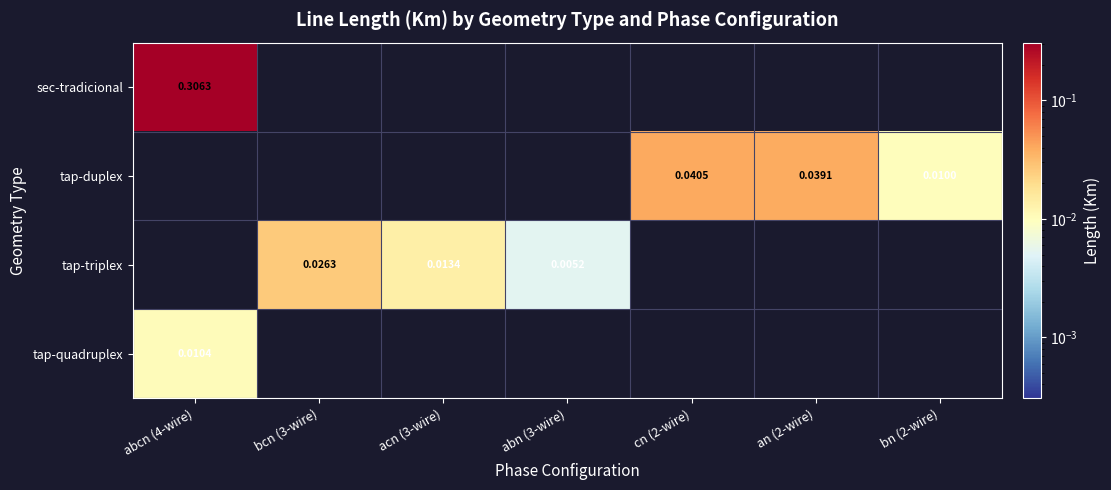

At which category is the sum across all series the highest?

abcn (4-wire)